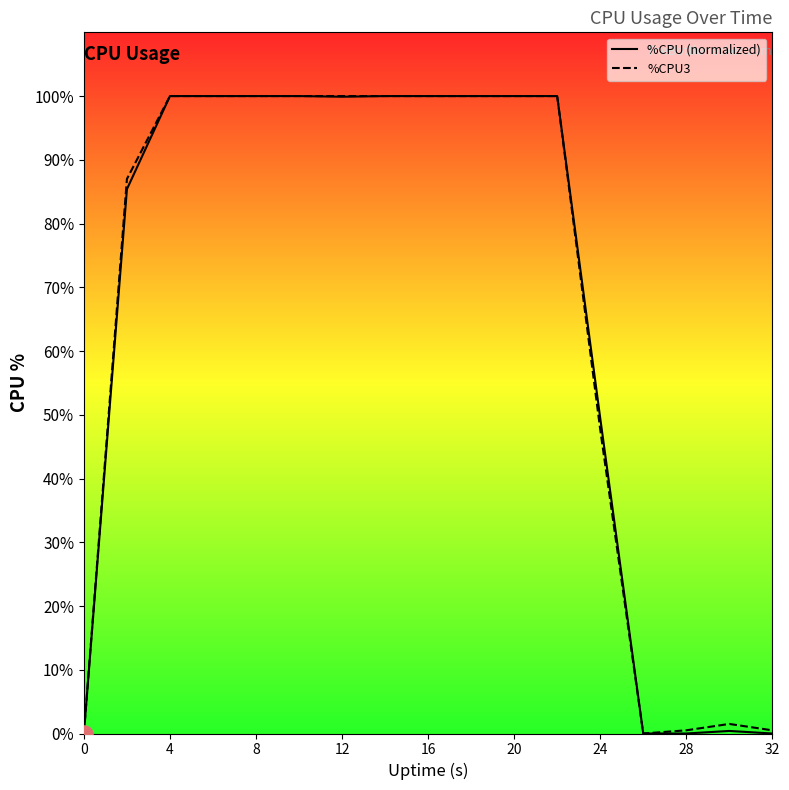

How many lines are shown in the chart?

2